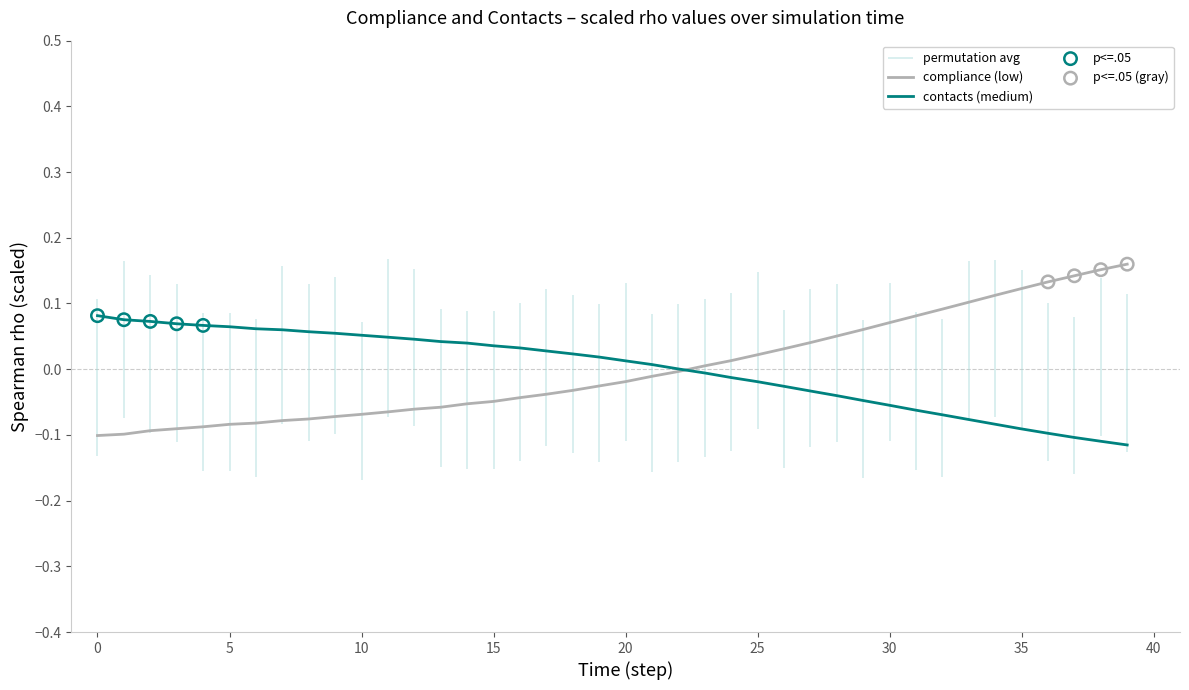

What are all the series names shown in the legend?

compliance, contacts